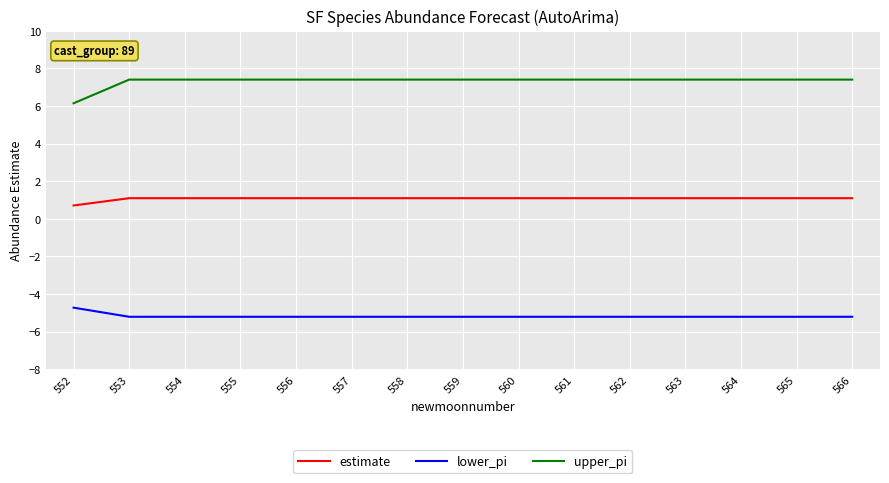

What is the difference between the estimate values at 552 and 555?

0.4